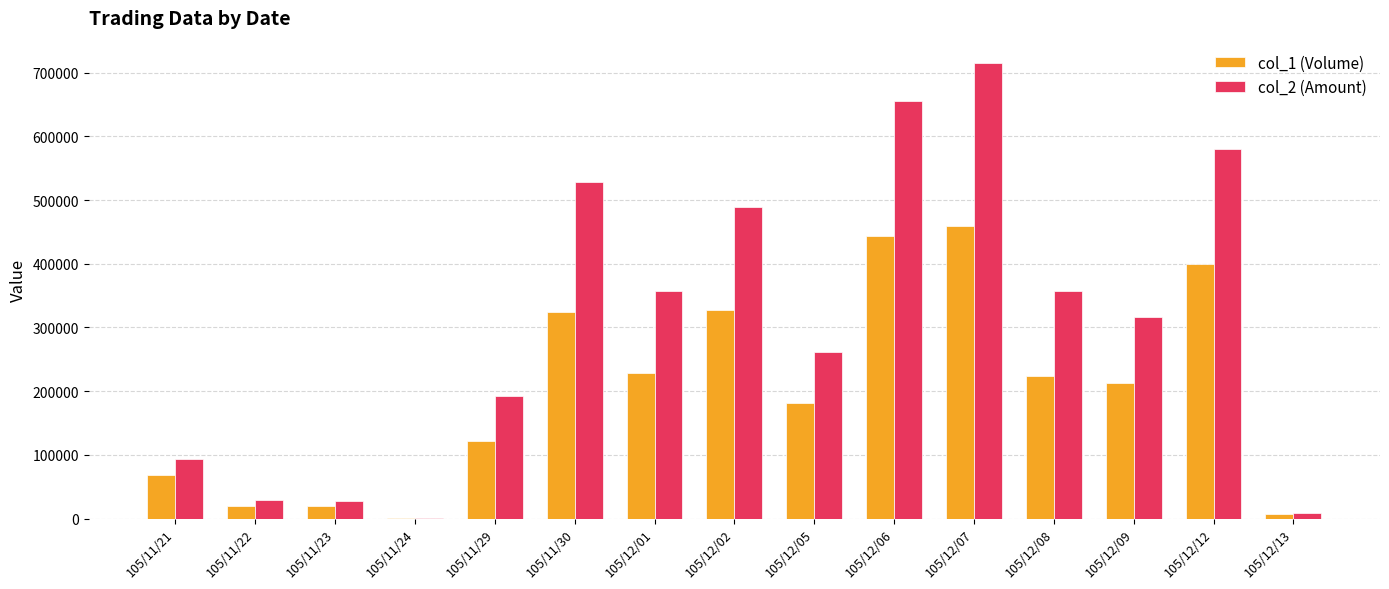

At which category does the chart reach its peak across all series?

105/12/07